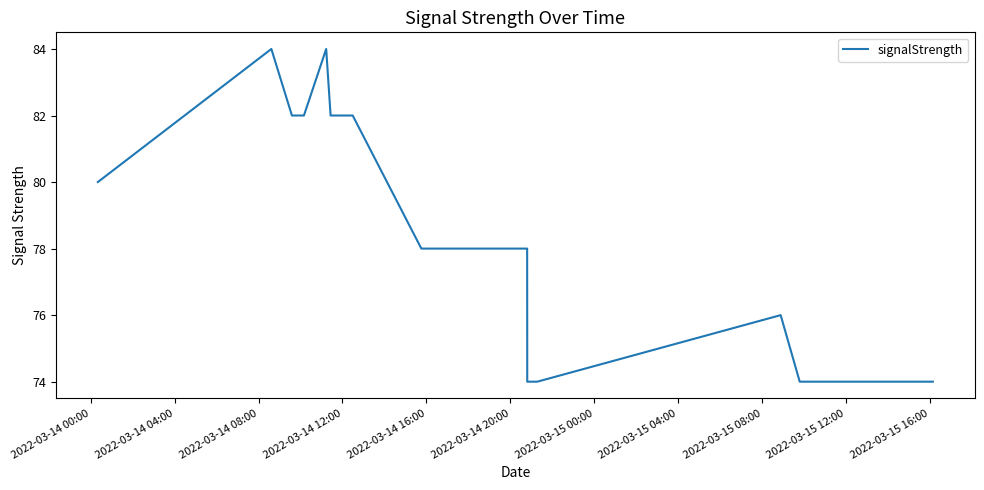

How many lines are shown in the chart?

1